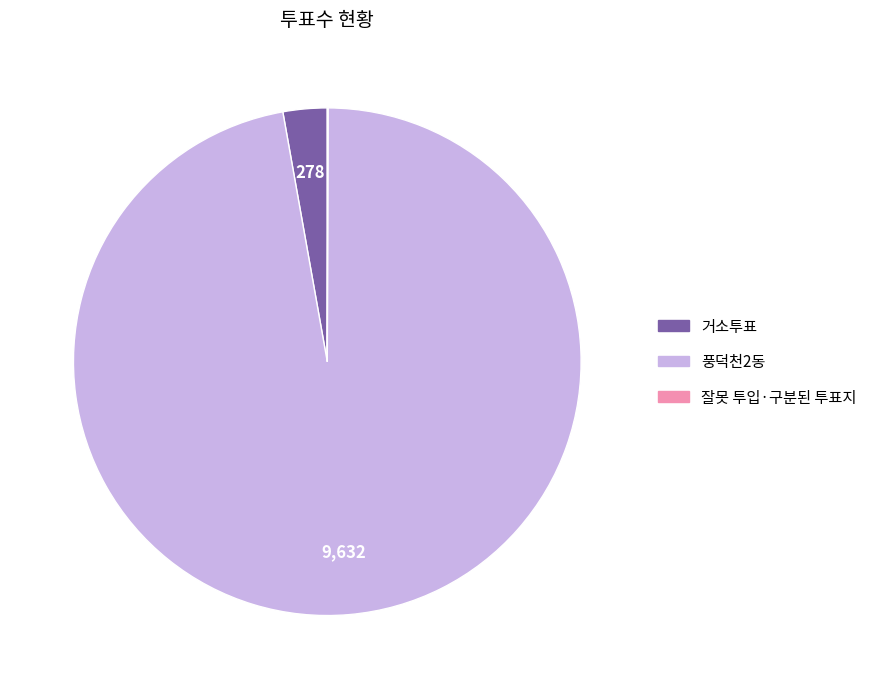

What is the ratio of the value at 풍덕천2동 to the value at 거소투표?

34.6